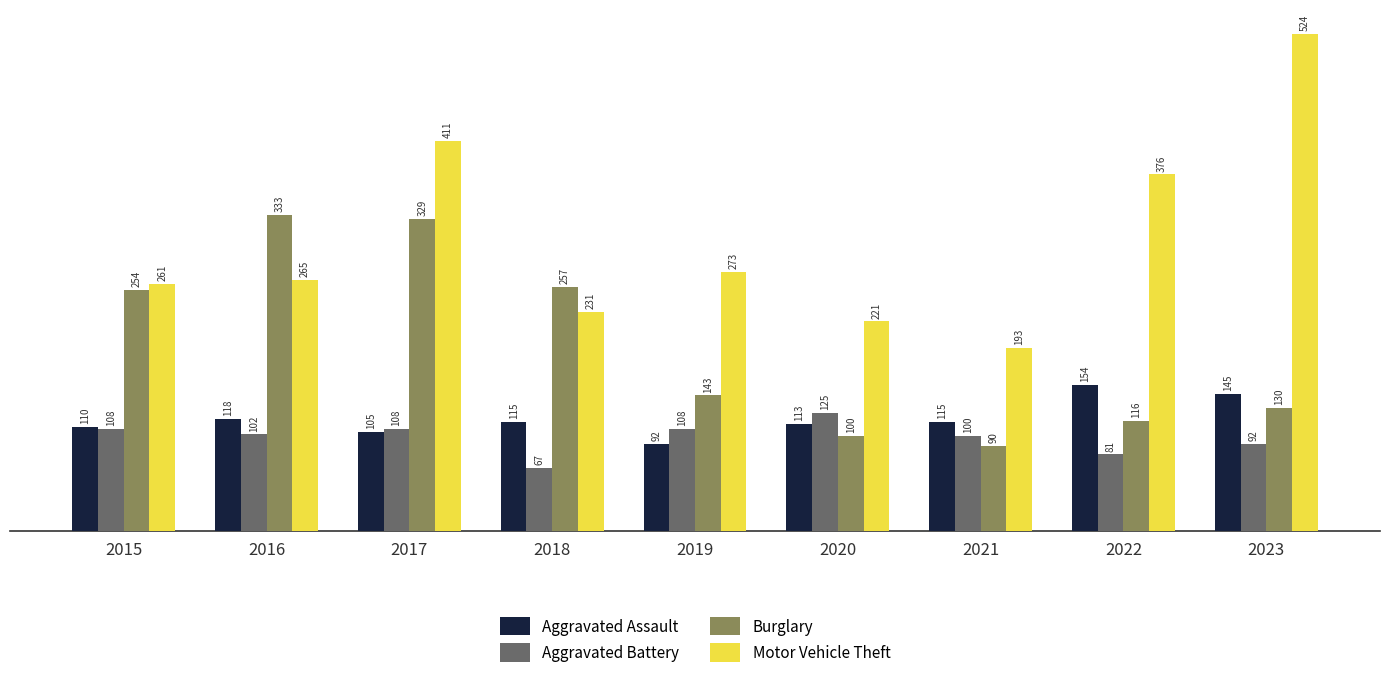

What is the difference between the maximum and minimum values in the Motor Vehicle Theft series?

331